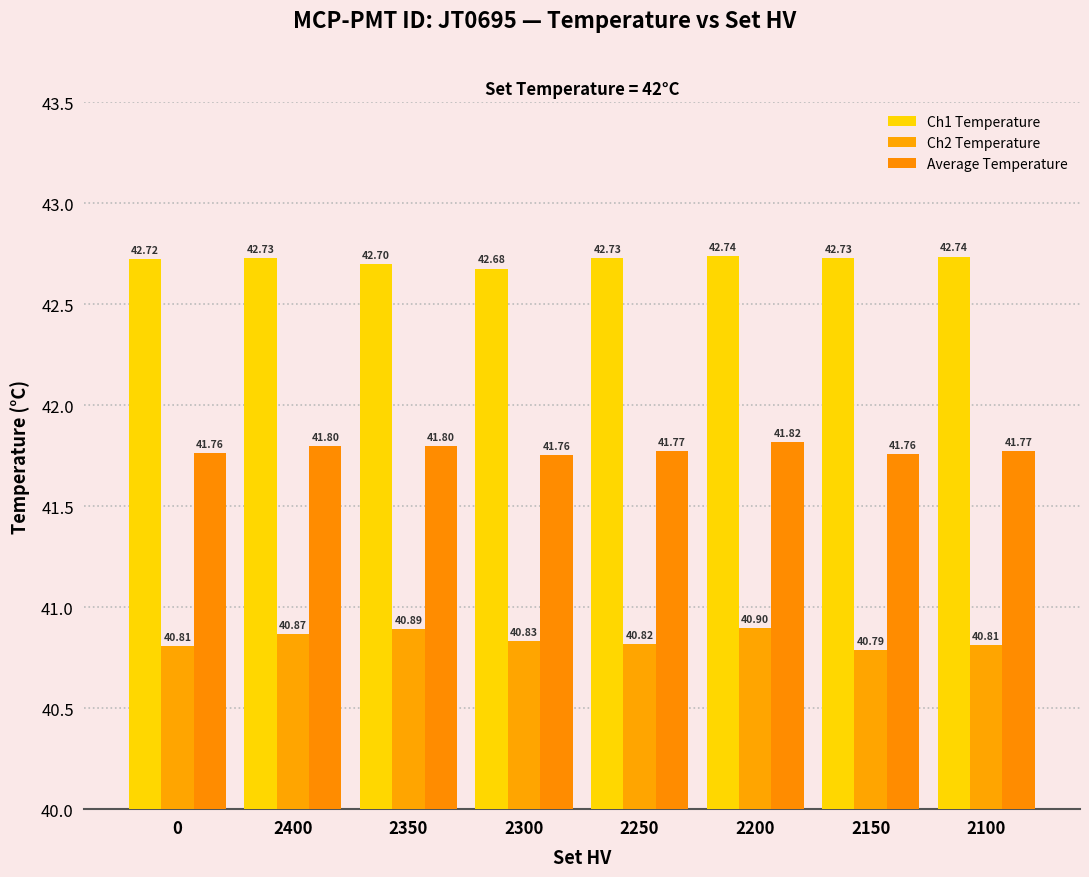

What are all the series names shown in the legend?

Ch1 Temperature, Ch2 Temperature, Average Temperature